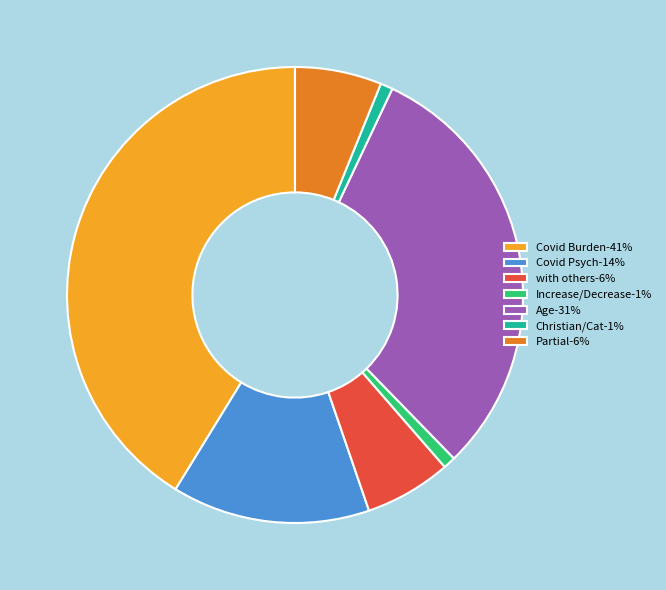

Is it true that Christian/Cat is 8% of the pie?

False